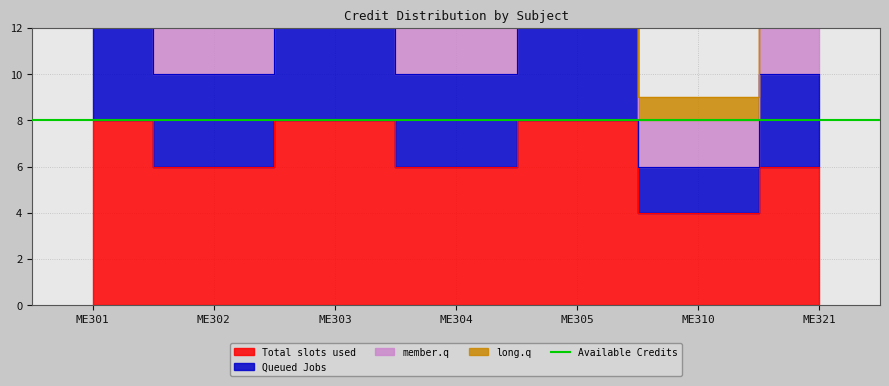

List the labels in order of Total slots used value, largest first.

ME301, ME303, ME305, ME302, ME304, ME321, ME310